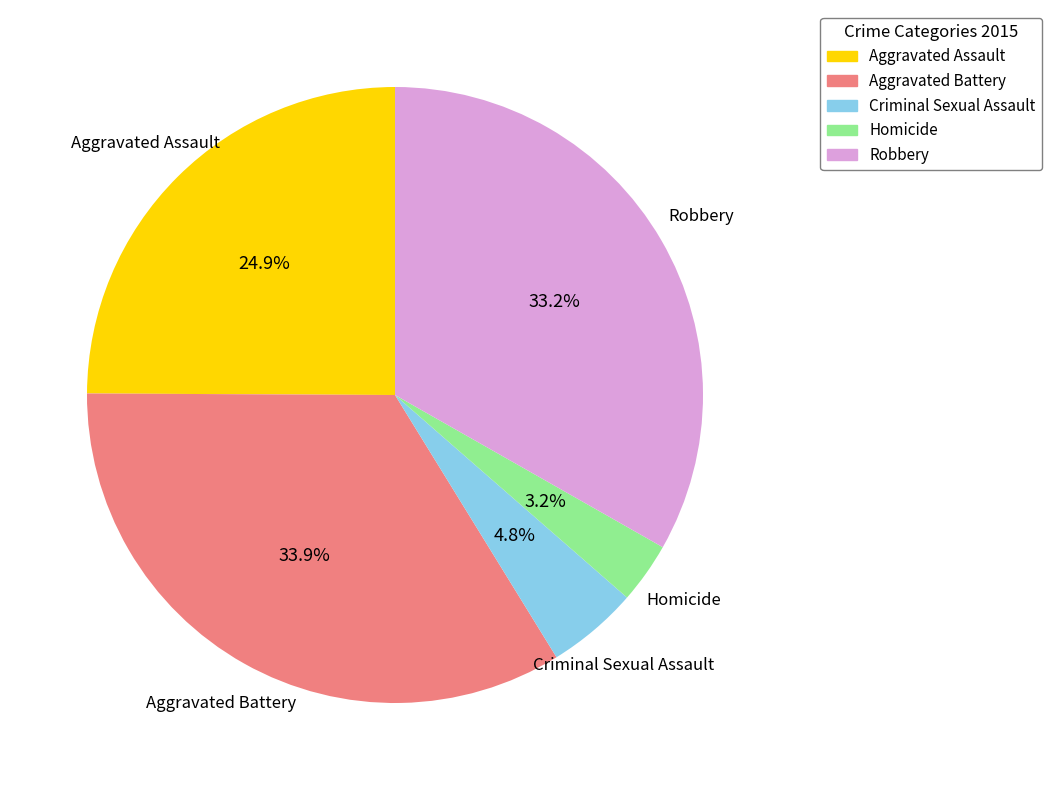

Which slice is the largest?

Aggravated Battery